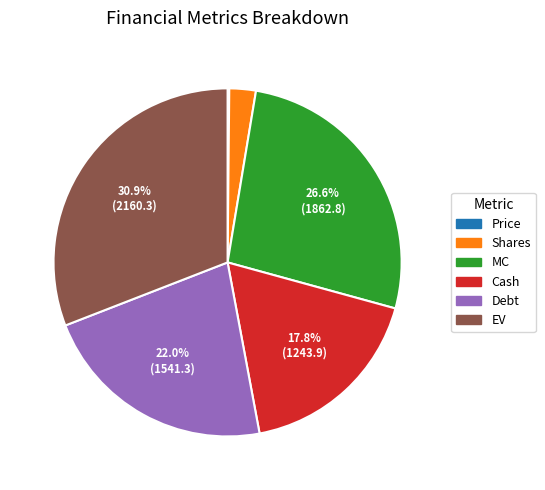

Which has a higher value, EV or MC?

EV